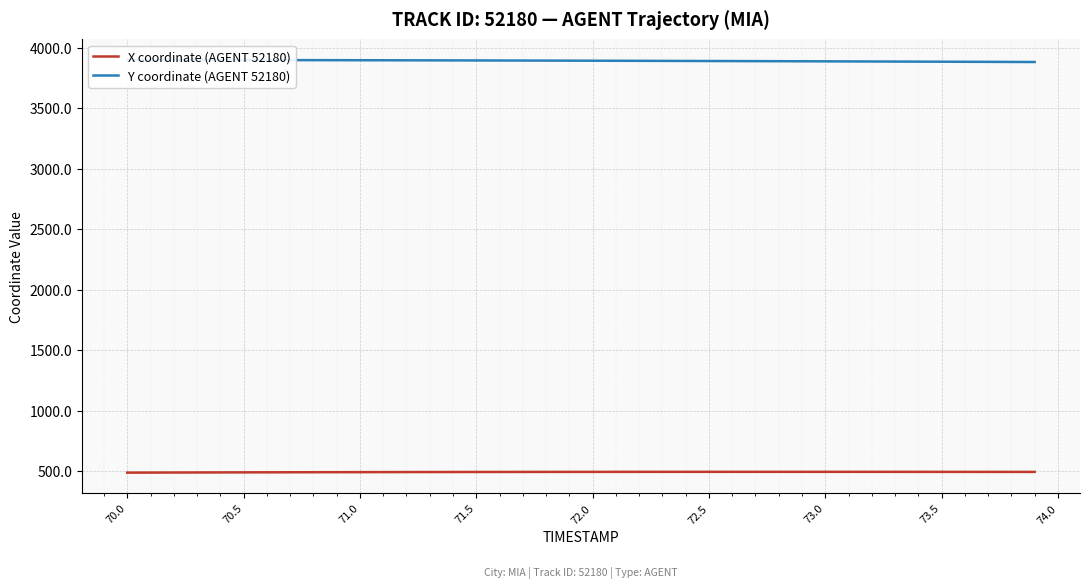

The value of X coordinate (AGENT 52180) at 72.5 is 495.0. True or false?

True